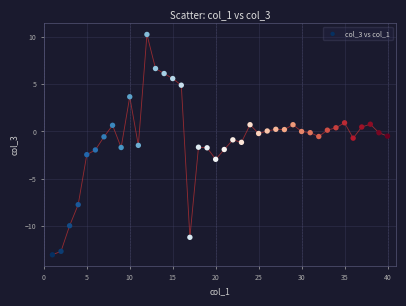

What is the range of Y values (max minus min)?

23.3